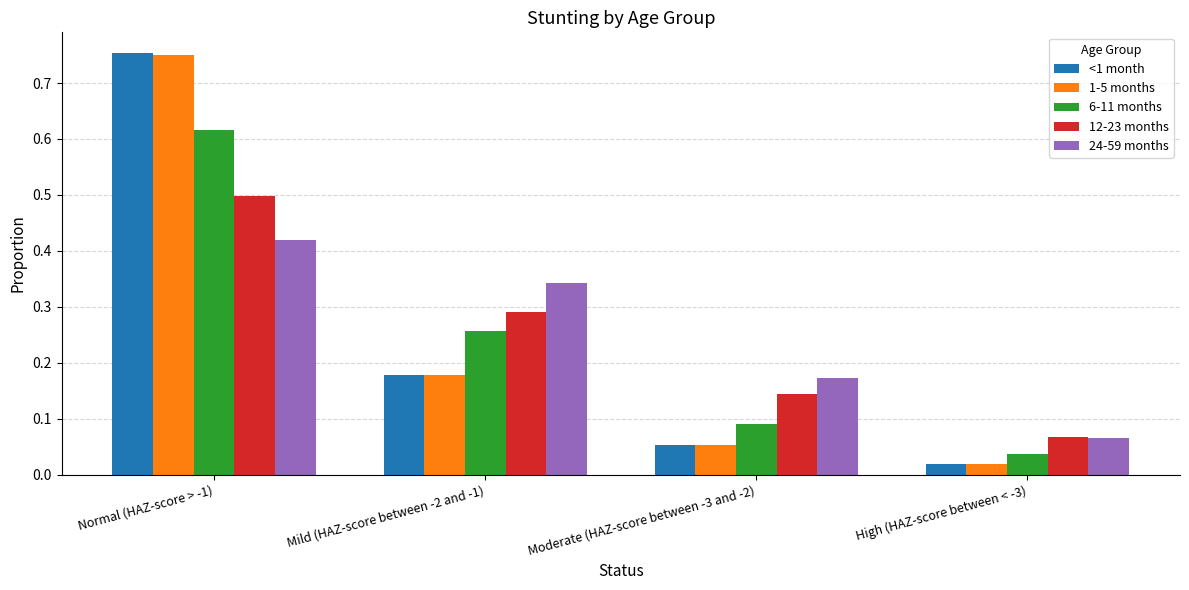

At which category is the sum across all series the highest?

Normal (HAZ-score > -1)